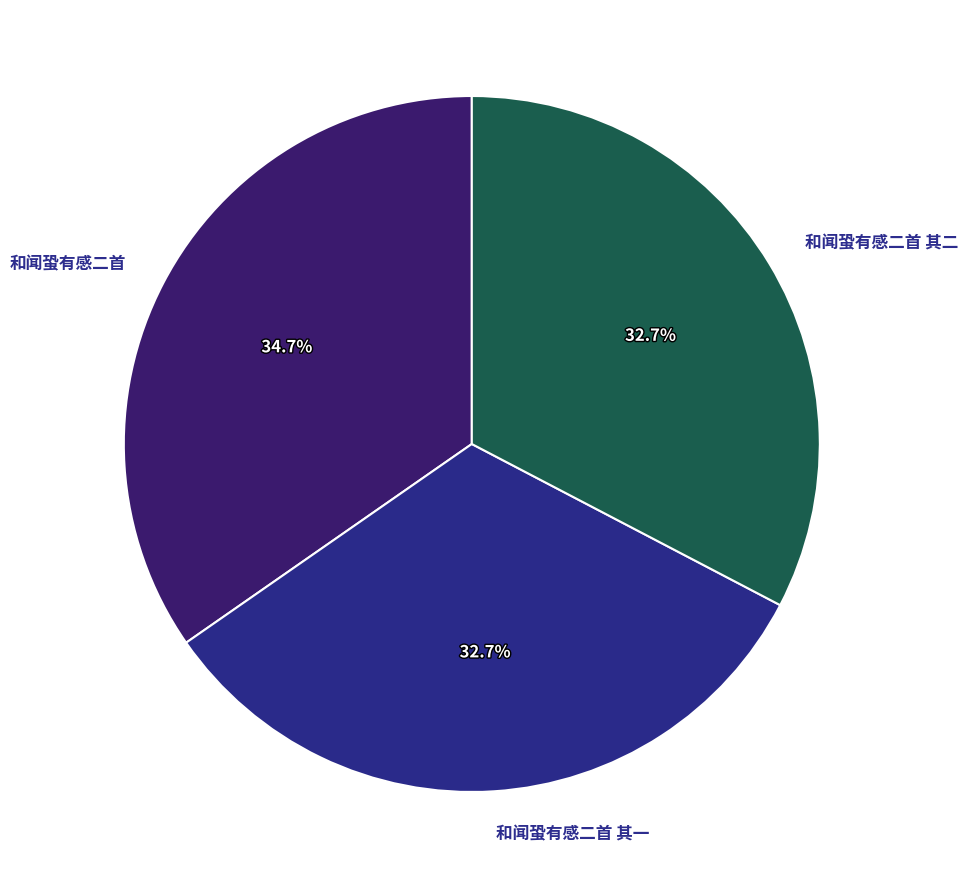

To the nearest percent, what is the difference between the largest and smallest slice percentages?

2%